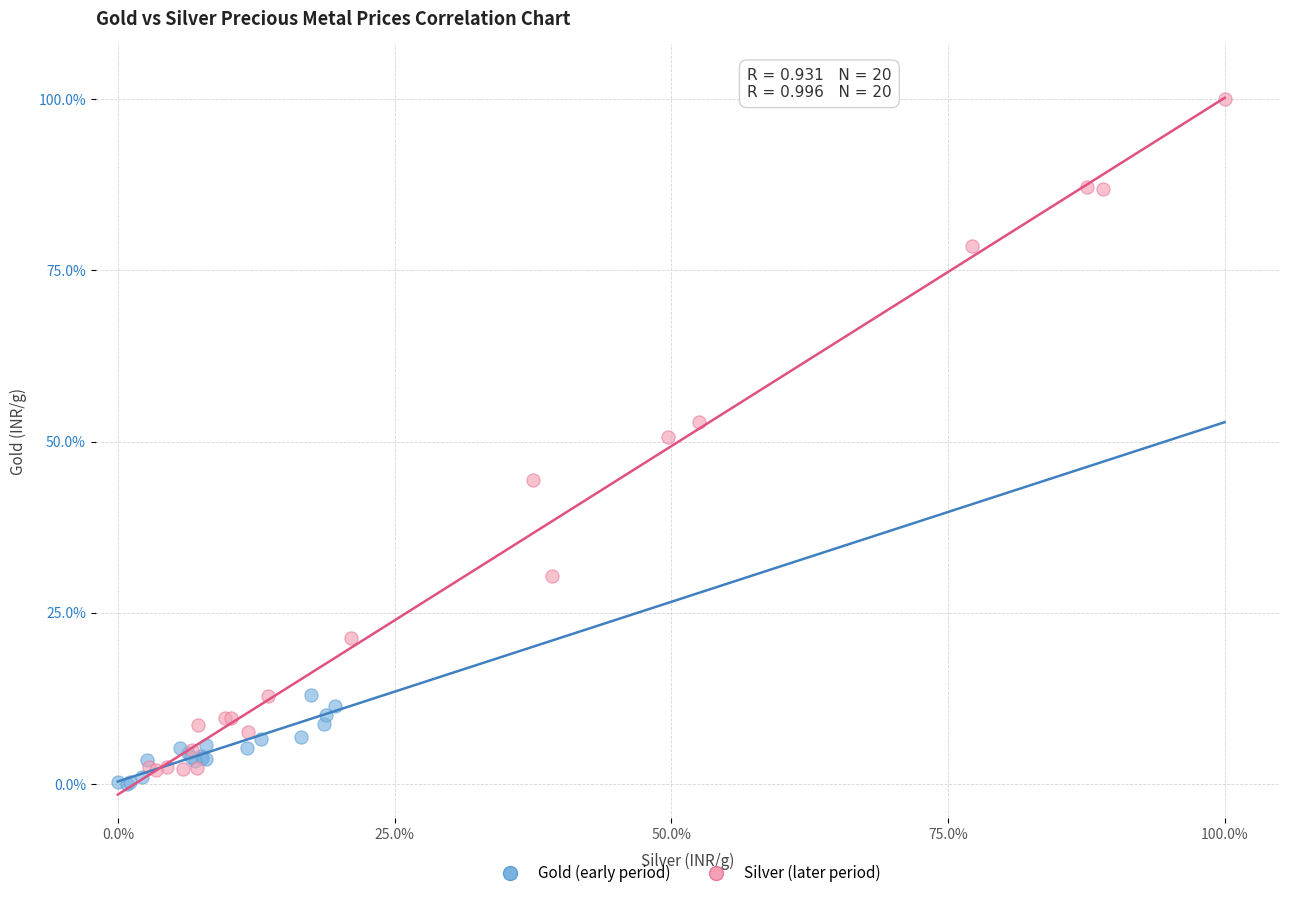

Which series contains the highest Y value?

Silver (later period)